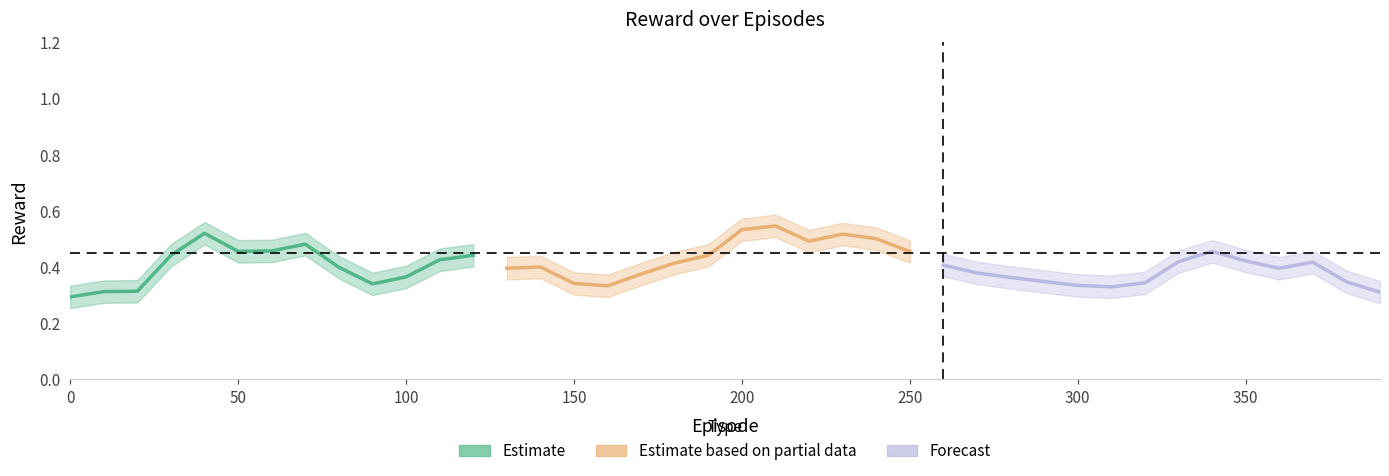

Is it true that the value at 27 is 0.2?

False